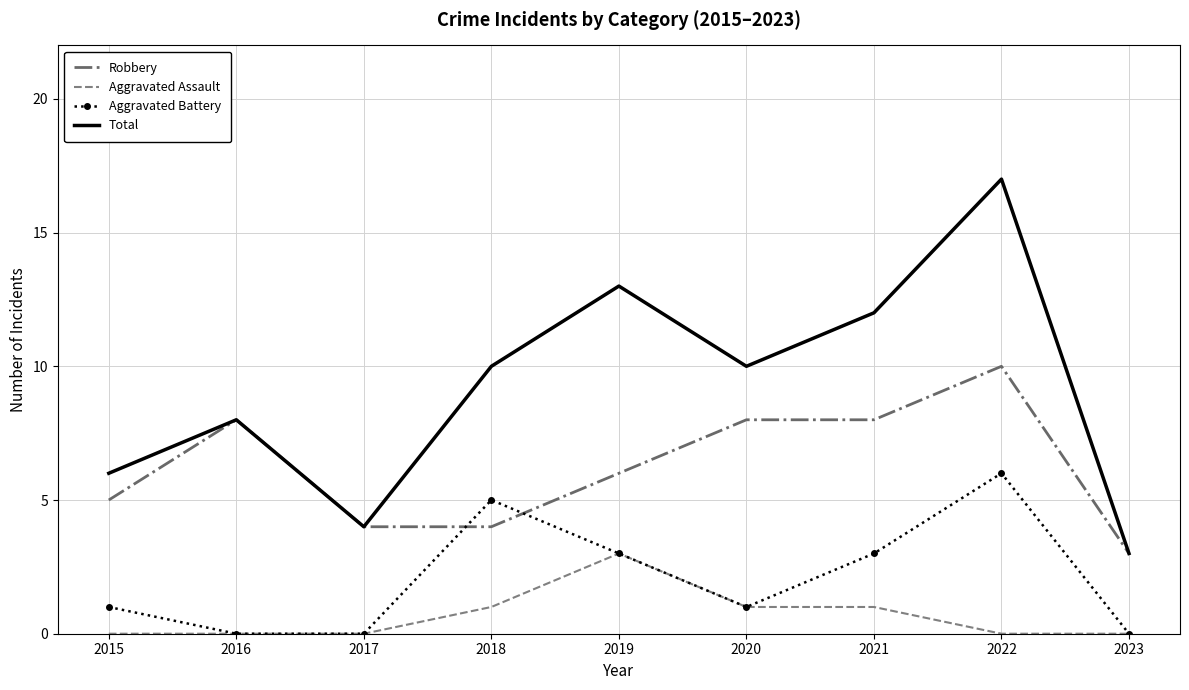

What is the difference between the second highest and second lowest values in the Total series?

9